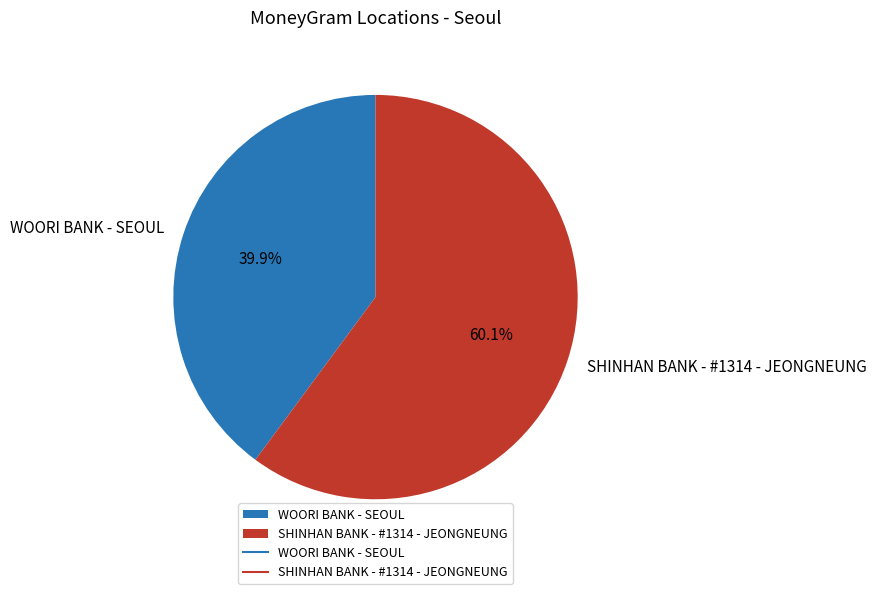

How many slices are in this pie chart?

2